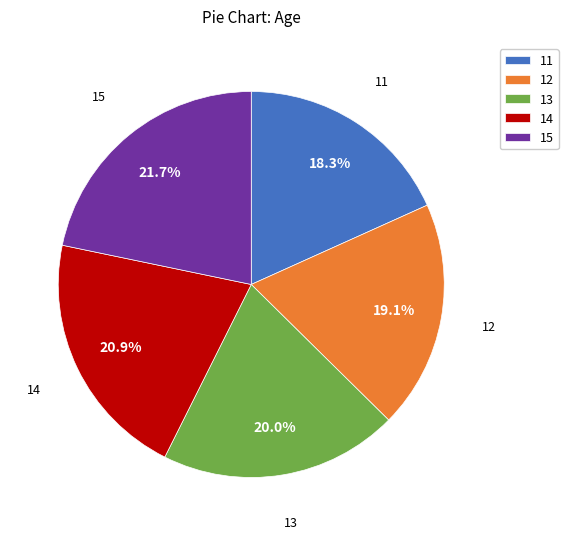

Which slice is the smallest?

11